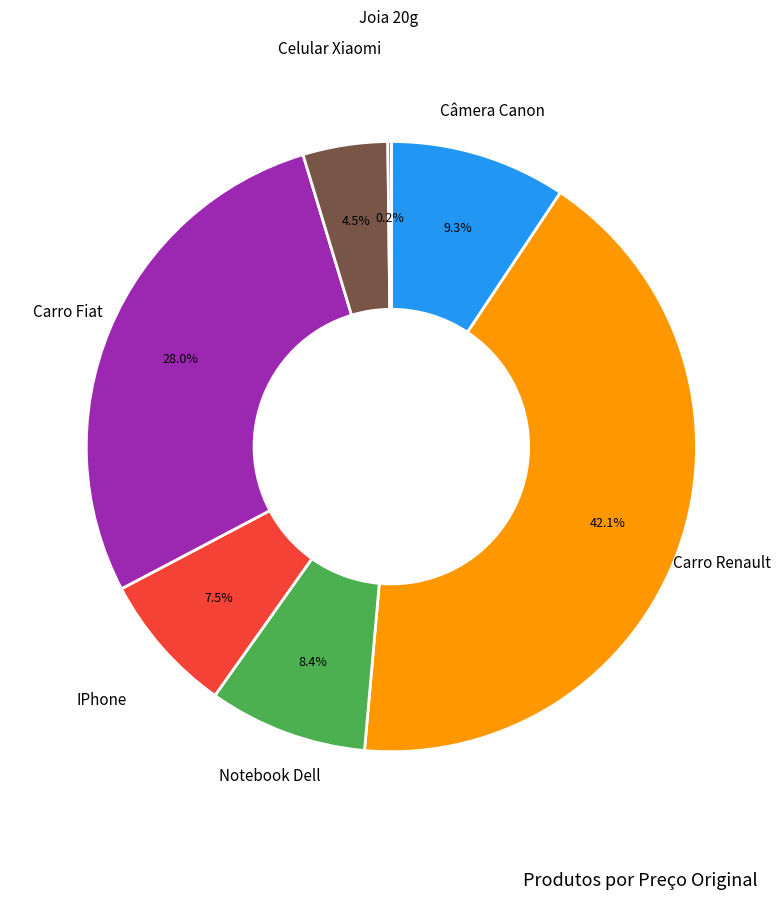

Is Carro Fiat the majority of the pie?

No